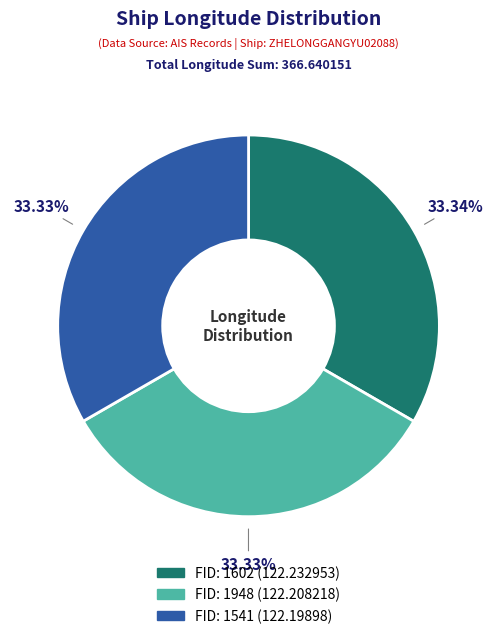

Is there any slice that represents more than half of the pie?

No